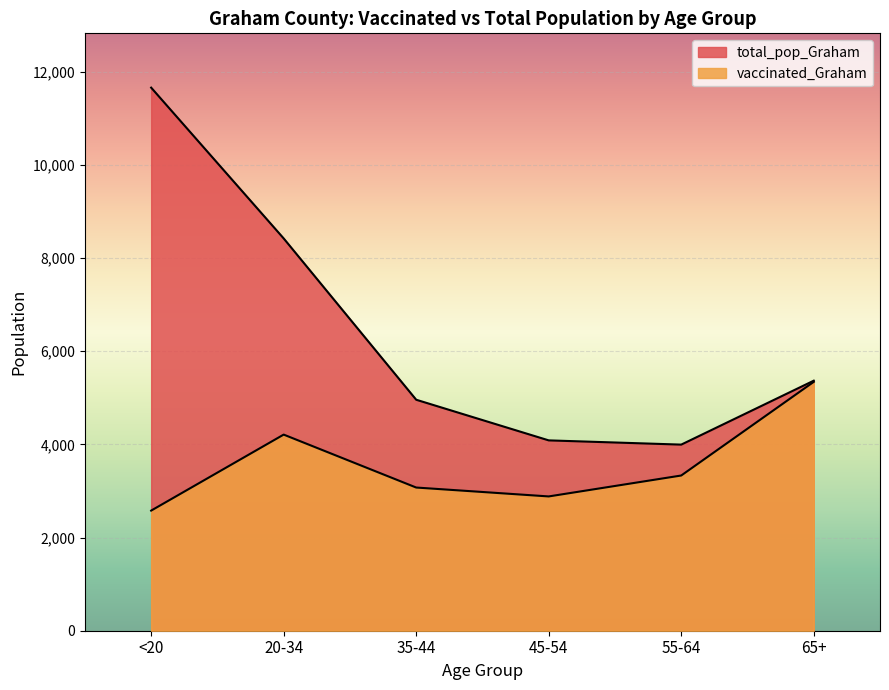

True or false: total_pop_Graham and vaccinated_Graham cross at least once.

False